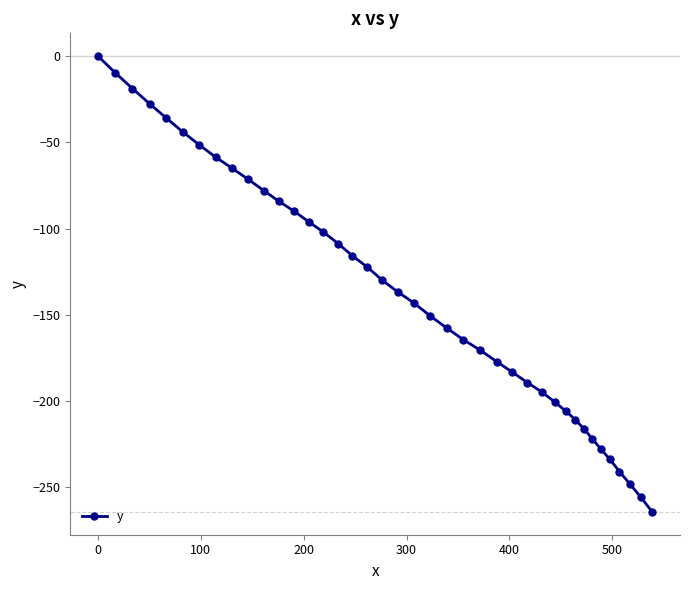

What is the difference between the maximum and minimum values?

264.4